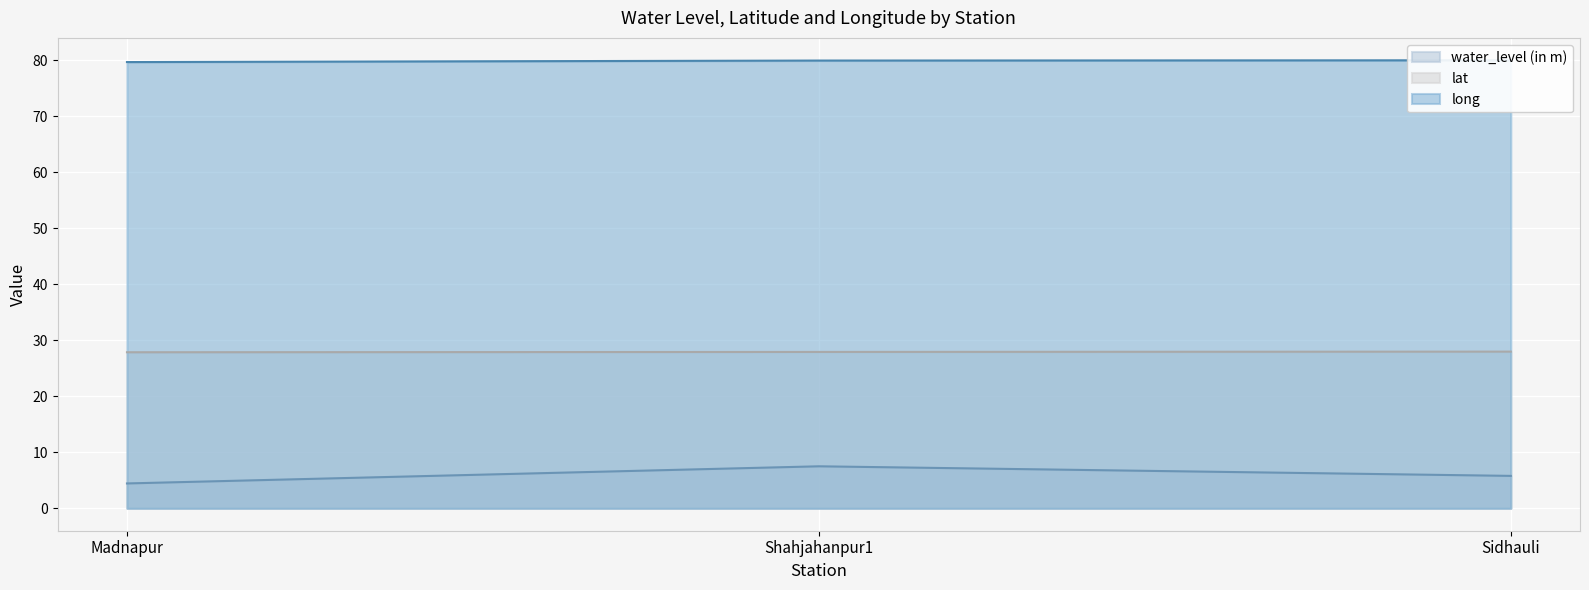

What is the value of the long point at the 2nd from the left?

79.9